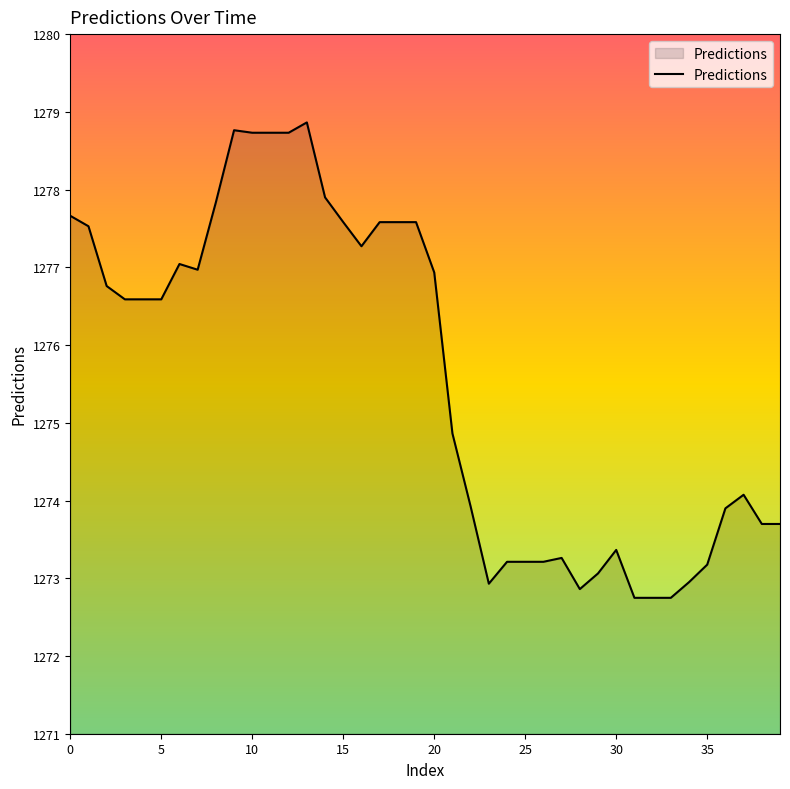

How many series are shown in this chart?

1